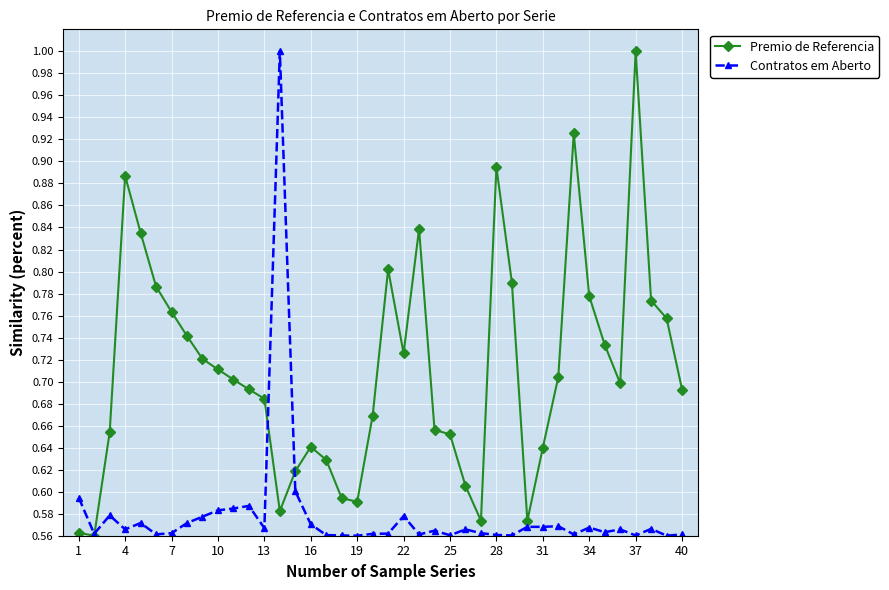

Does the chart display data point markers on the line(s)?

Yes